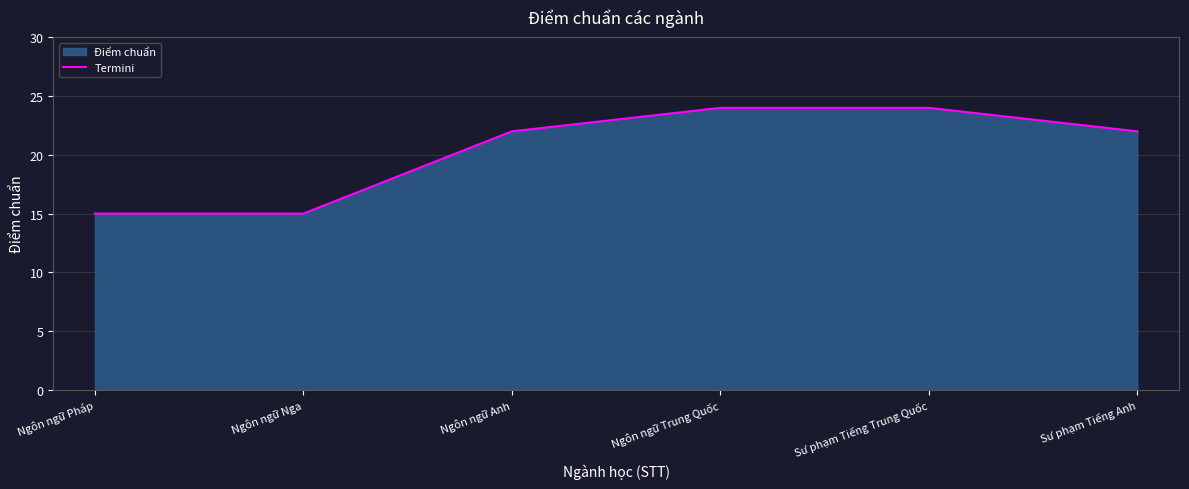

How many values are below 22?

2